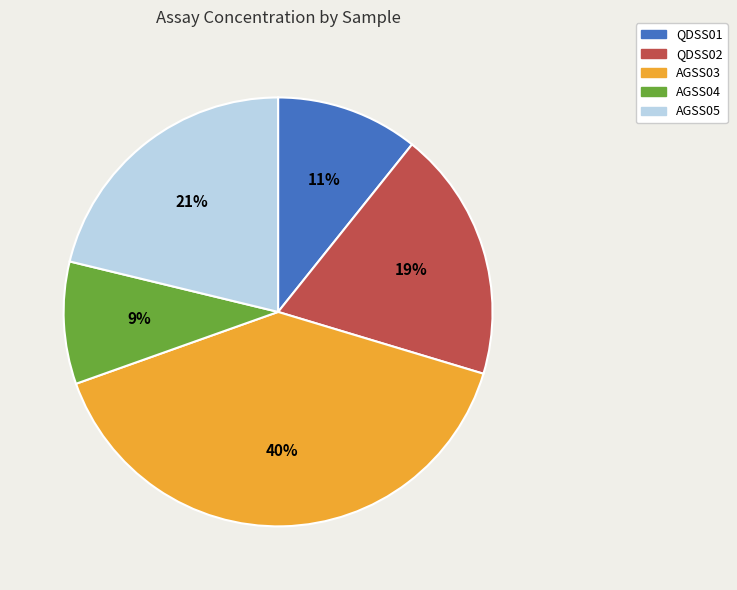

How many slices are in this pie chart?

5